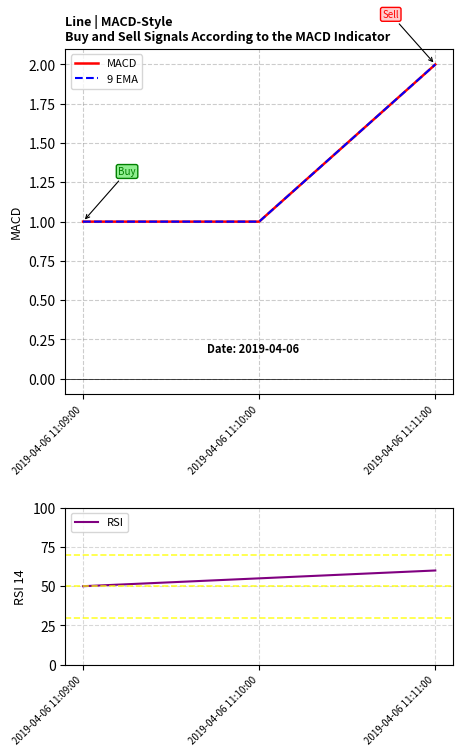

Reading right to left, list all the values displayed in this chart.

MACD: 2	1	1
9 EMA: 2	1	1
RSI: 60	55	50